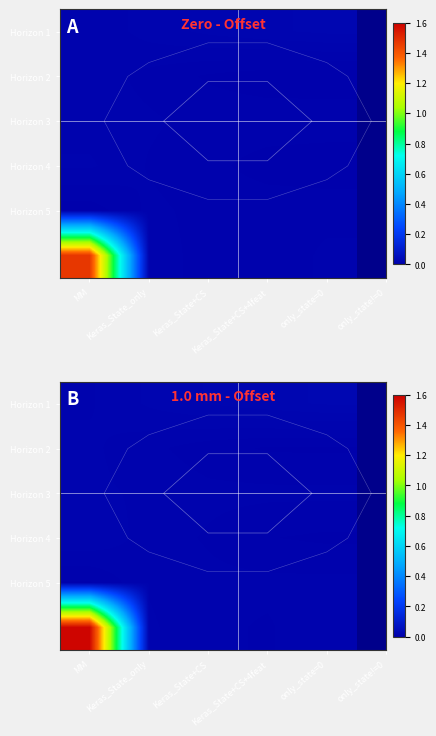

How many series are shown in this chart?

6